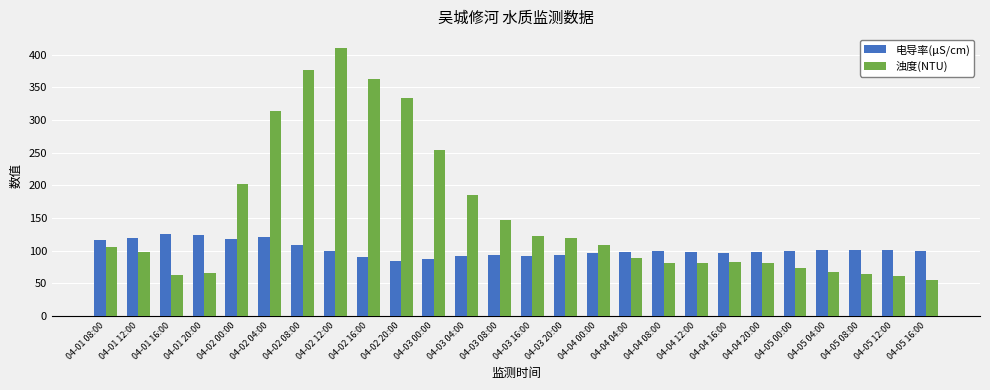

How many bars are there in each group?

2